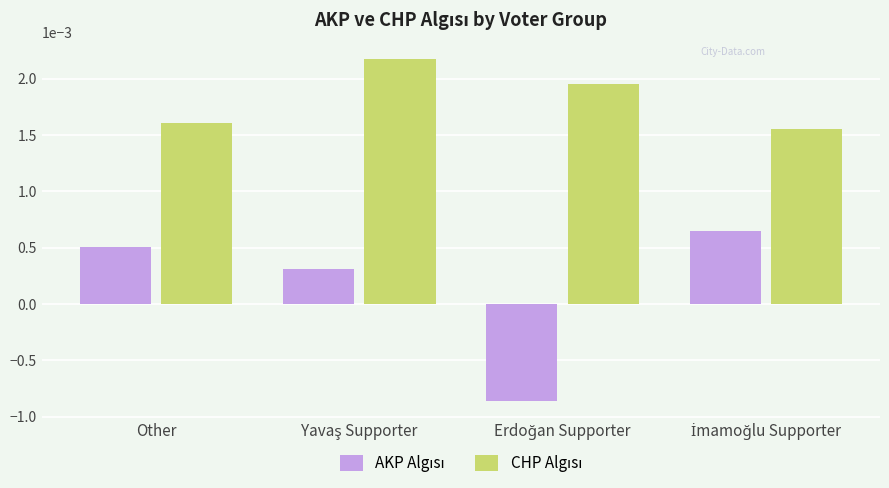

How many data points does each series have?

4